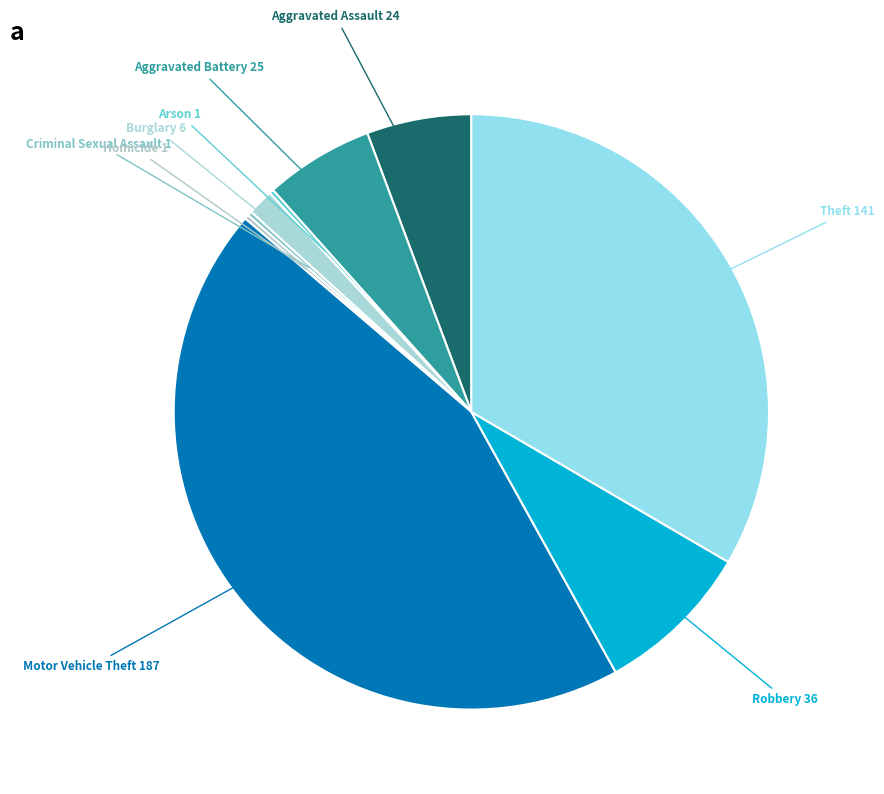

What is the largest slice in the pie chart?

Motor Vehicle Theft